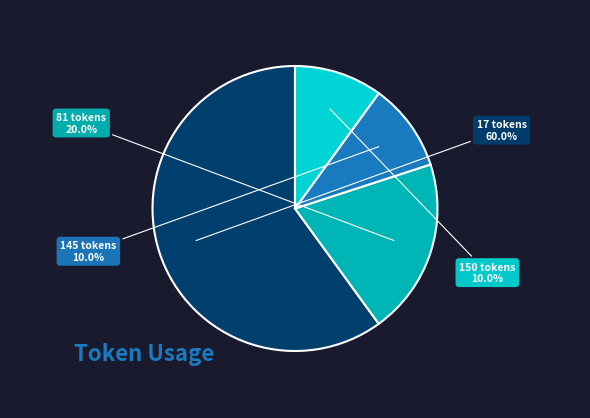

To the nearest percent, what is the difference between the largest and smallest slice percentages?

50%